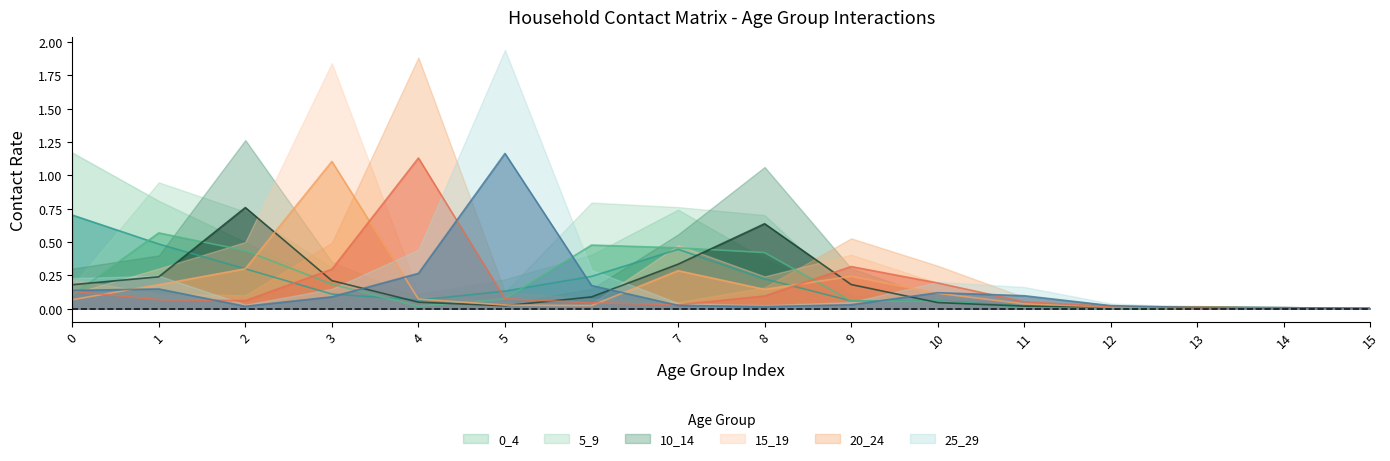

Reading right to left, list all the values displayed in this chart.

0_4: 0.0	0.0	0.0	0.0	0.0	0.1	0.1	0.2	0.4	0.2	0.1	0.1	0.1	0.3	0.5	0.7
5_9: 0.0	0.0	0.0	0.0	0.0	0.1	0.1	0.4	0.5	0.5	0.1	0.0	0.2	0.4	0.6	0.1
10_14: 0.0	0.0	0.0	0.0	0.0	0.0	0.2	0.6	0.3	0.1	0.0	0.0	0.2	0.8	0.2	0.2
15_19: 0.0	0.0	0.0	0.0	0.0	0.1	0.2	0.1	0.3	0.0	0.0	0.1	1.1	0.3	0.2	0.1
20_24: 0.0	0.0	0.0	0.0	0.1	0.2	0.3	0.1	0.0	0.0	0.1	1.1	0.3	0.1	0.1	0.1
25_29: 0.0	0.0	0.0	0.0	0.1	0.1	0.0	0.0	0.0	0.2	1.2	0.3	0.1	0.0	0.1	0.1